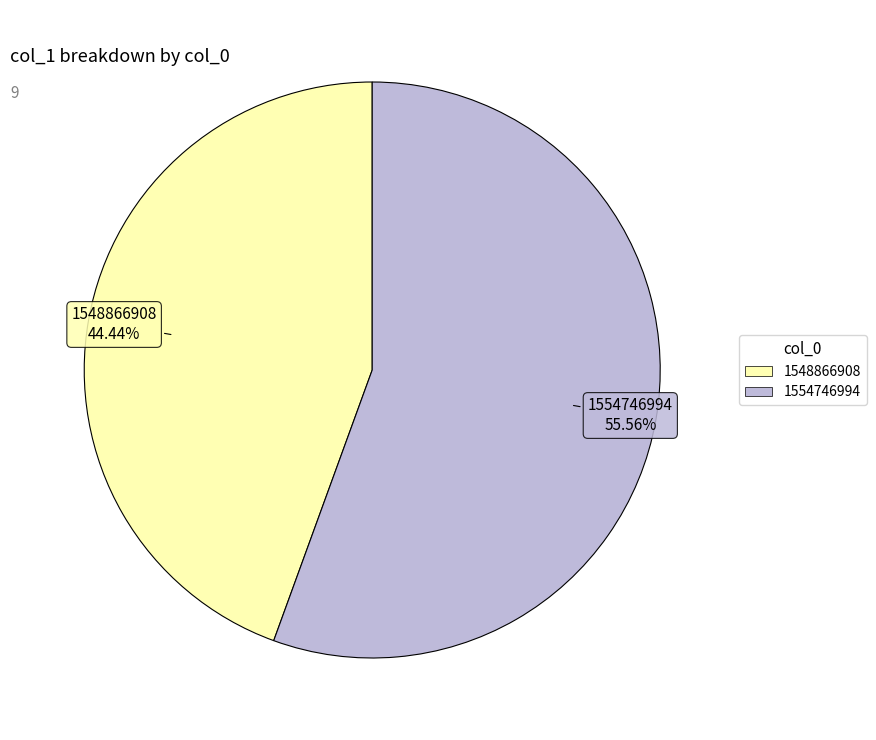

Is there any slice that represents more than half of the pie?

Yes